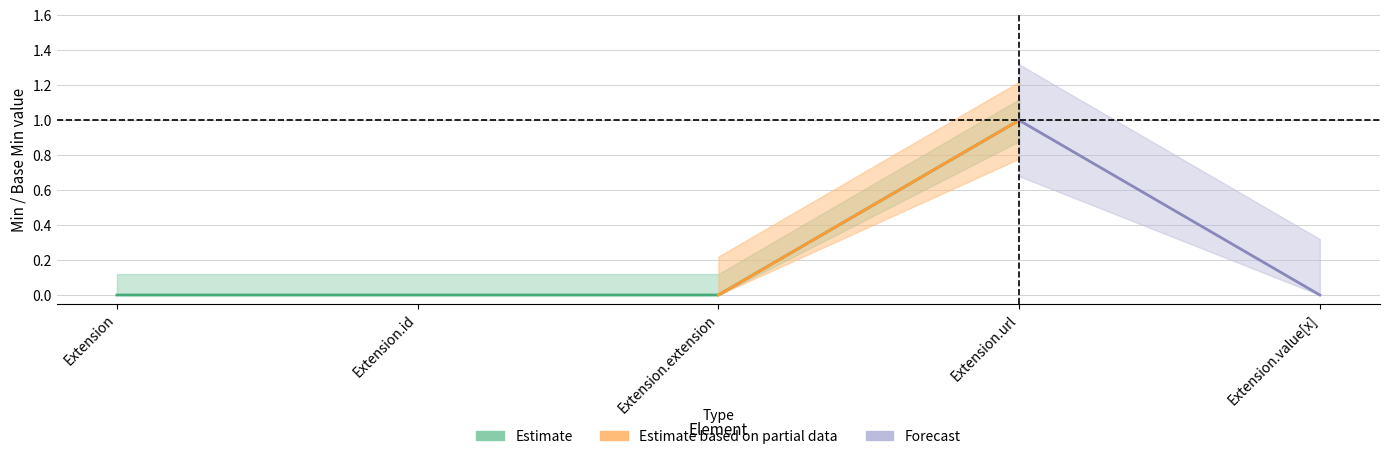

Between Extension.extension and Extension.url, which is larger?

Extension.url